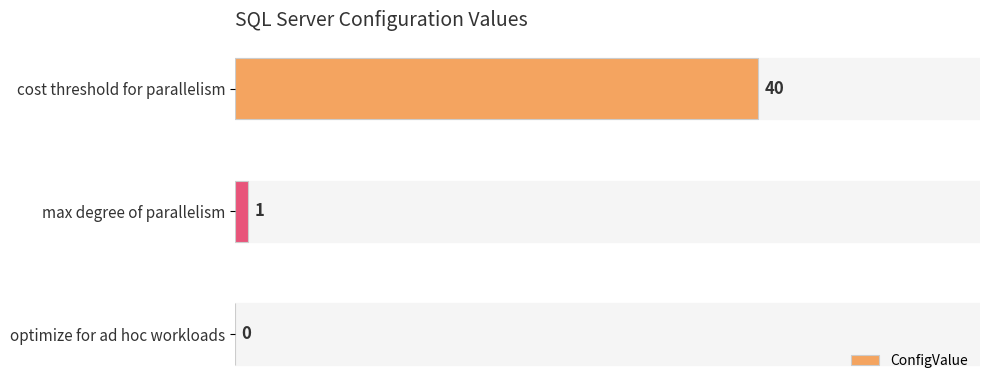

What is the sum of all values?

41